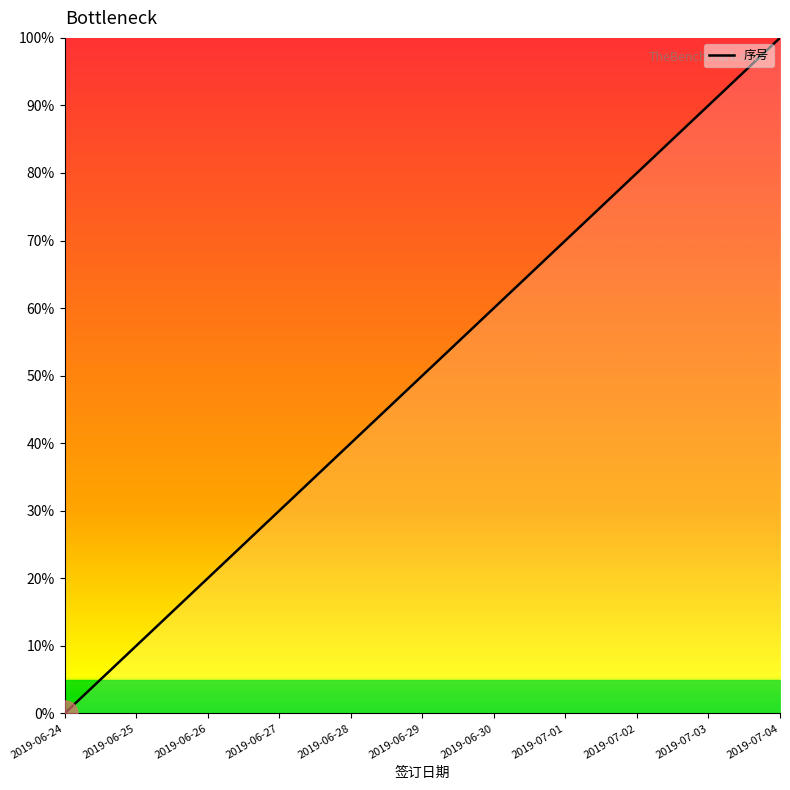

What position from the right is 2019-06-28?

7